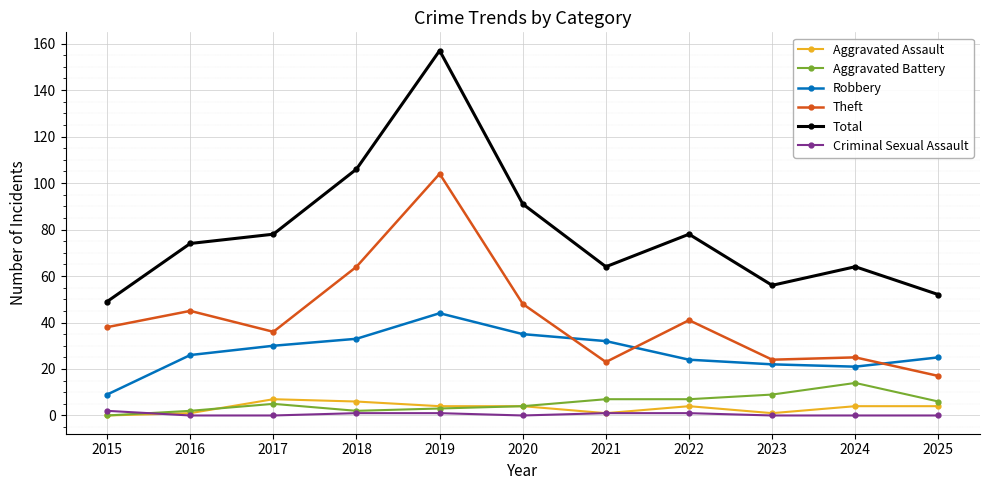

The Aggravated Battery series shows 2 at 2016. True or false?

True